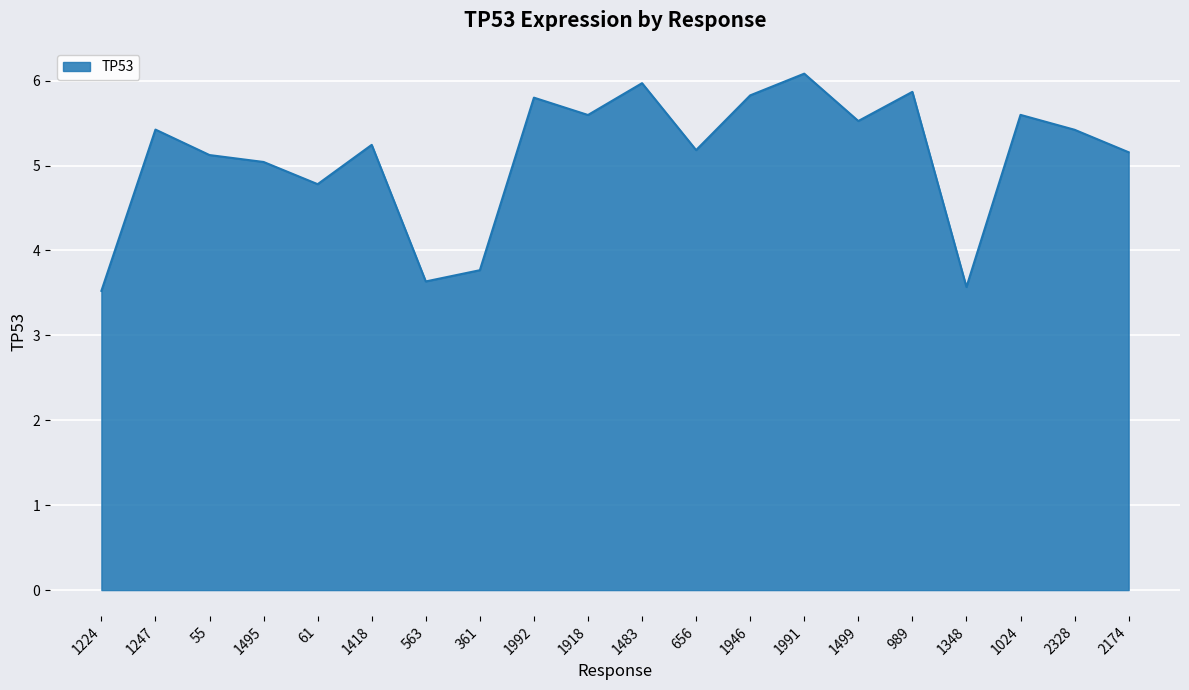

Reading left to right, what are all the values shown in this chart?

1224=3.5	1247=5.4	55=5.1	1495=5.0	61=4.8	1418=5.2	563=3.6	361=3.8	1992=5.8	1918=5.6	1483=6.0	656=5.2	1946=5.8	1991=6.1	1499=5.5	989=5.9	1348=3.6	1024=5.6	2328=5.4	2174=5.2